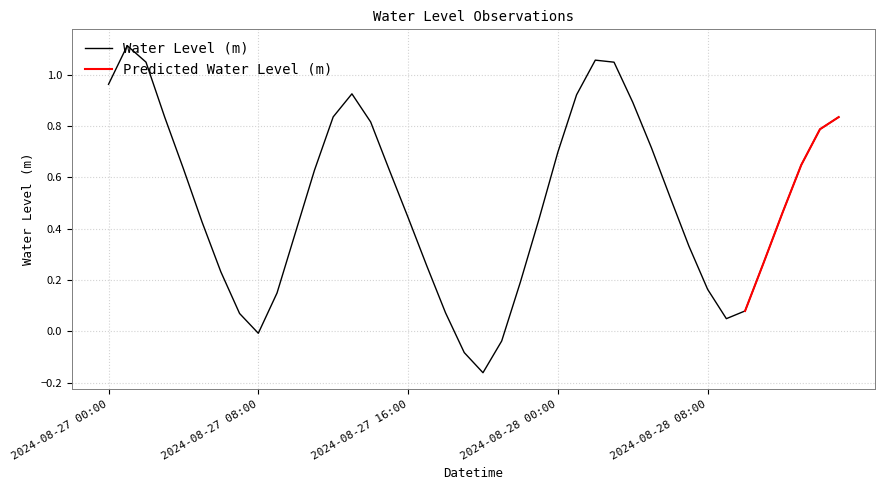

What is the change in value from 2024-08-27 10:00 to 2024-08-28 06:00?

+0.1